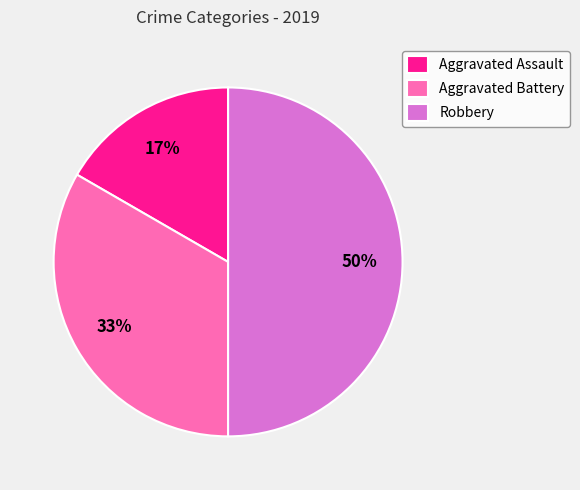

Rank the categories by value from lowest to highest.

Aggravated Assault, Aggravated Battery, Robbery